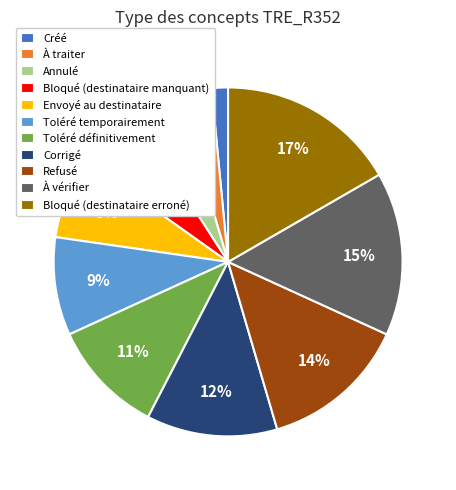

To the nearest percent, what is the difference between the largest and smallest slice percentages?

15%